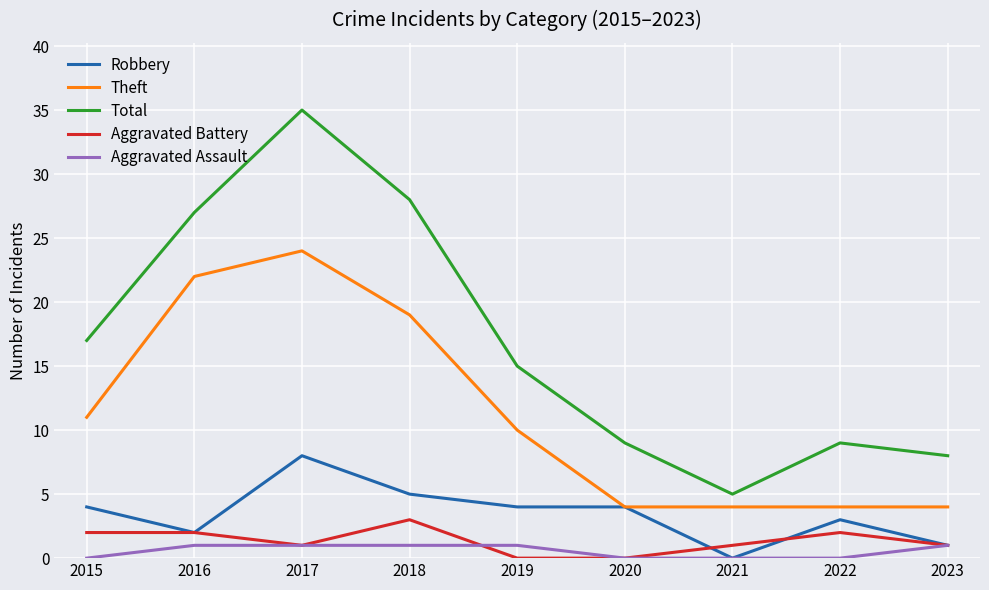

How many lines are shown in the chart?

5